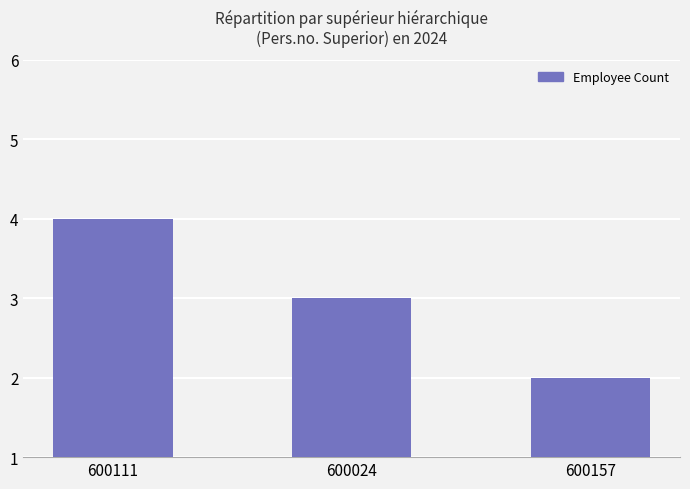

What is the label of the 2nd bar from the left?

600024